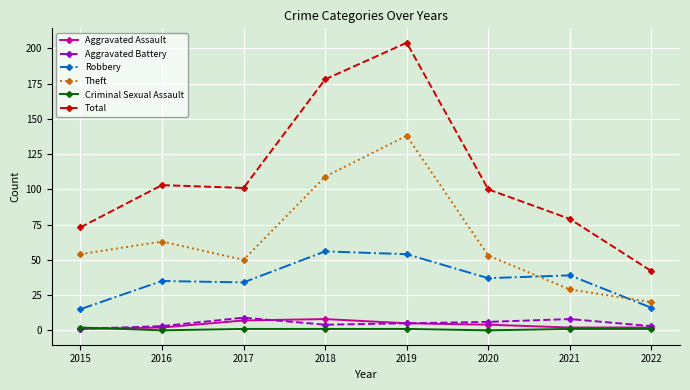

How many series are shown in this chart?

6